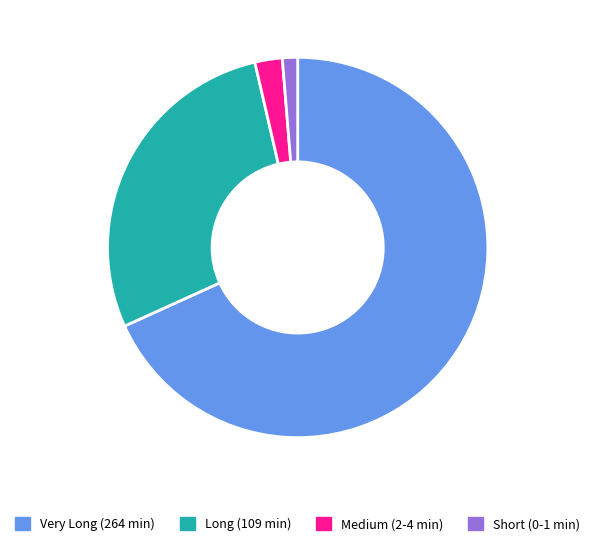

What is the ratio of the value at Long (109 min) to the value at Medium (2-4 min)?

12.1